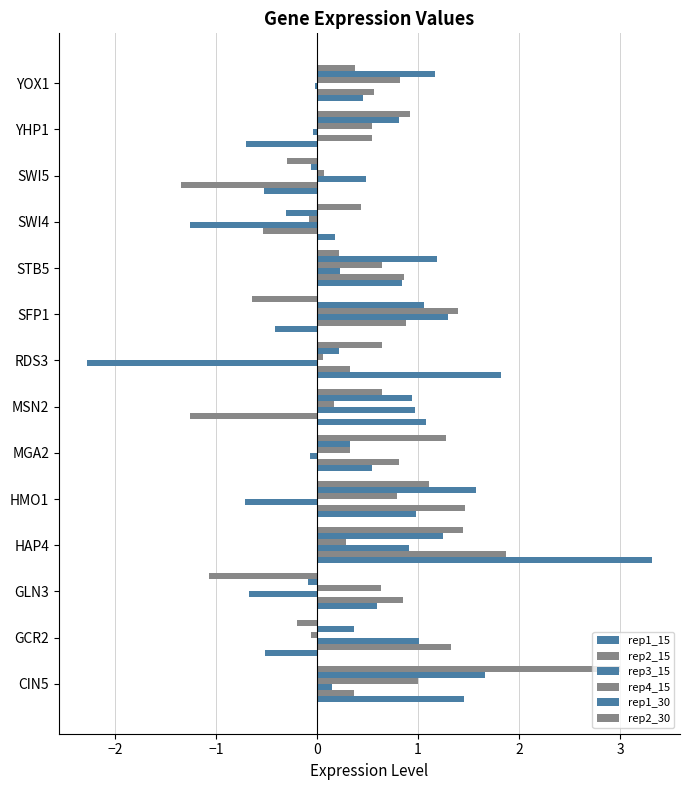

What is the average value of the rep1_30 series?

0.7